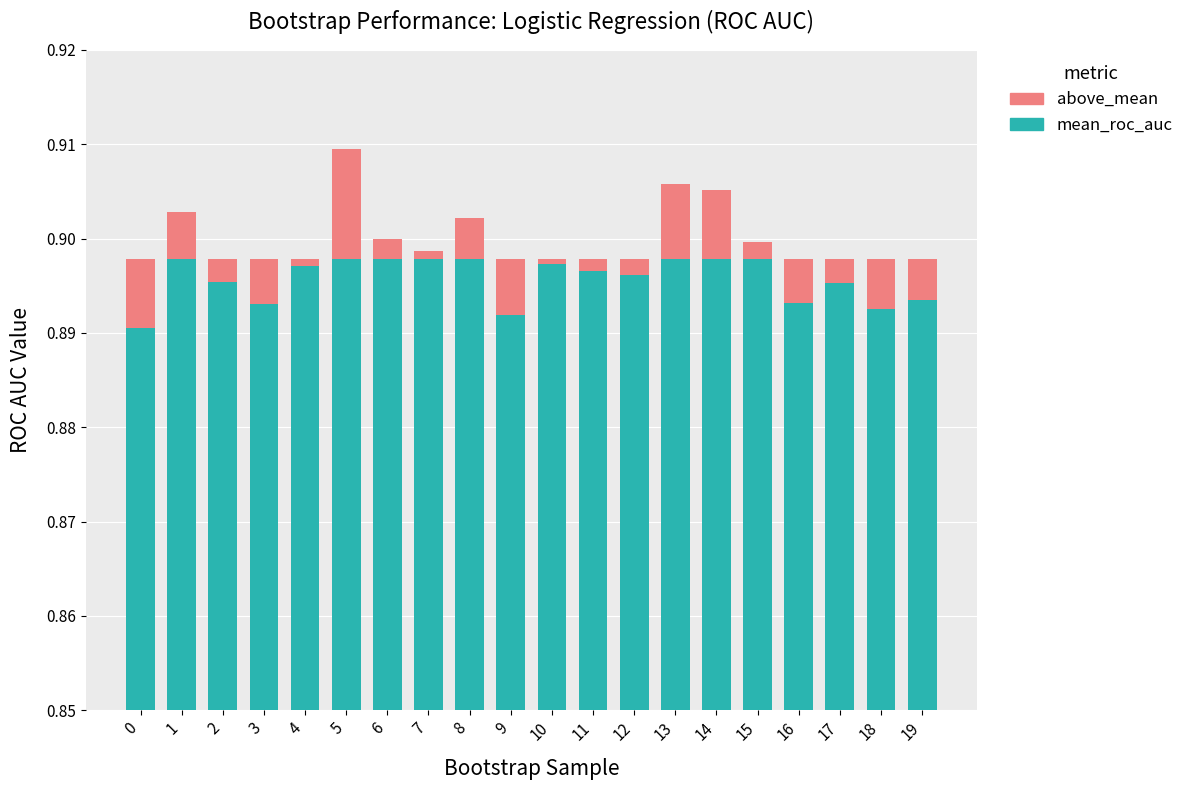

Is it true that mean_roc_auc equals 0.9 at 18?

True